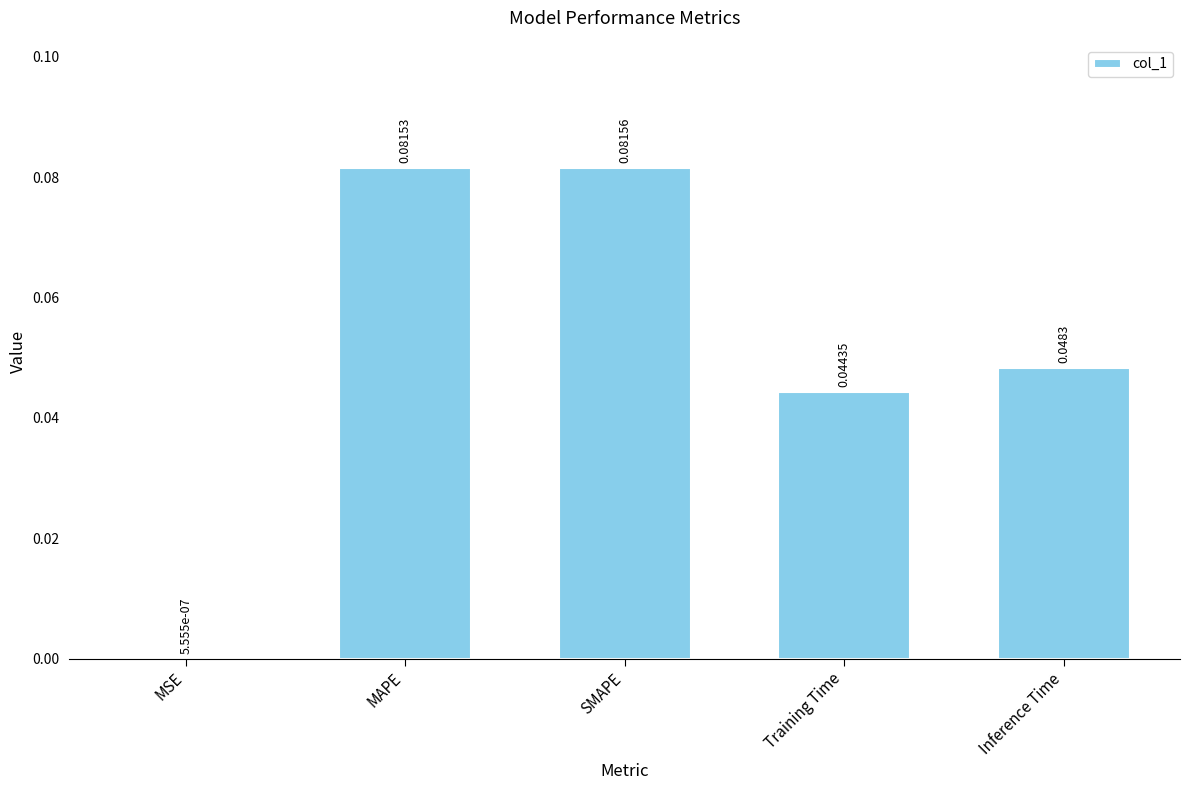

Are the bars horizontal?

No